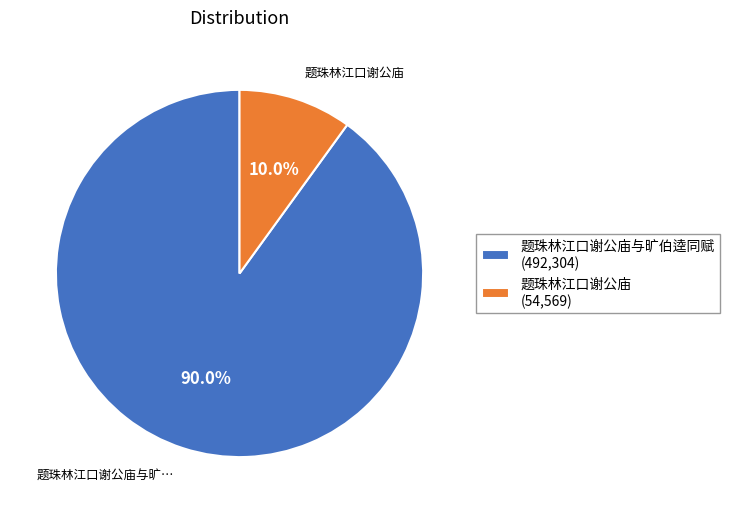

Between 题珠林江口谢公庙与旷伯逵同赋 (492,304) and 题珠林江口谢公庙 (54,569), which is larger?

题珠林江口谢公庙与旷伯逵同赋 (492,304)